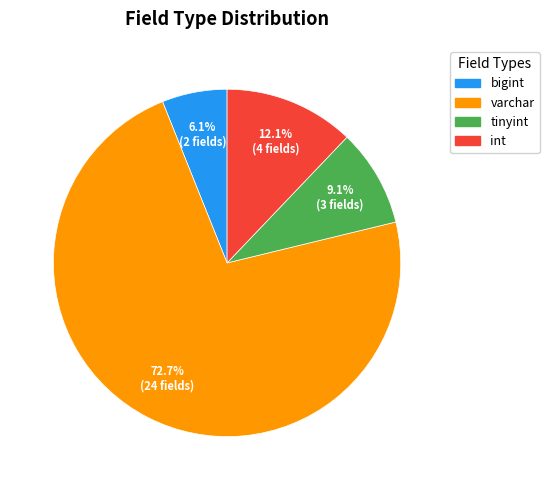

The bigint slice represents 6% of the pie. True or false?

True